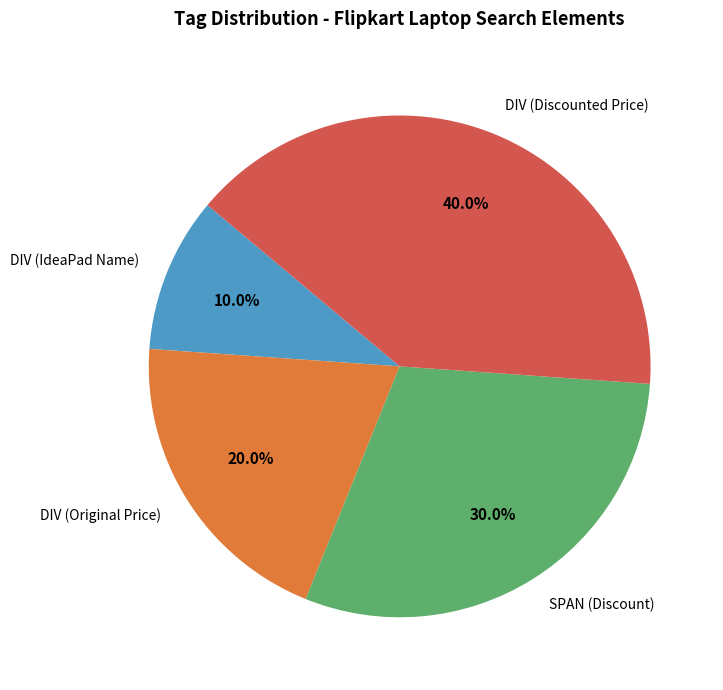

Is the sum of DIV (Original Price) and DIV (Discounted Price) greater than half?

Yes